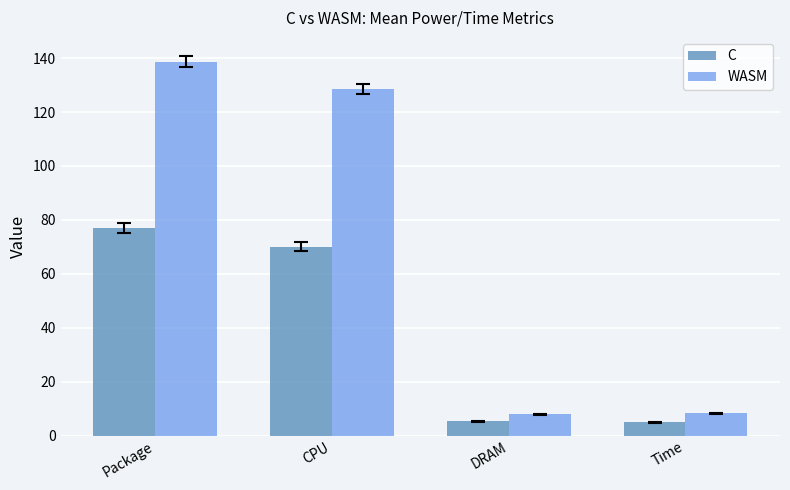

What are all the series names shown in the legend?

C, WASM